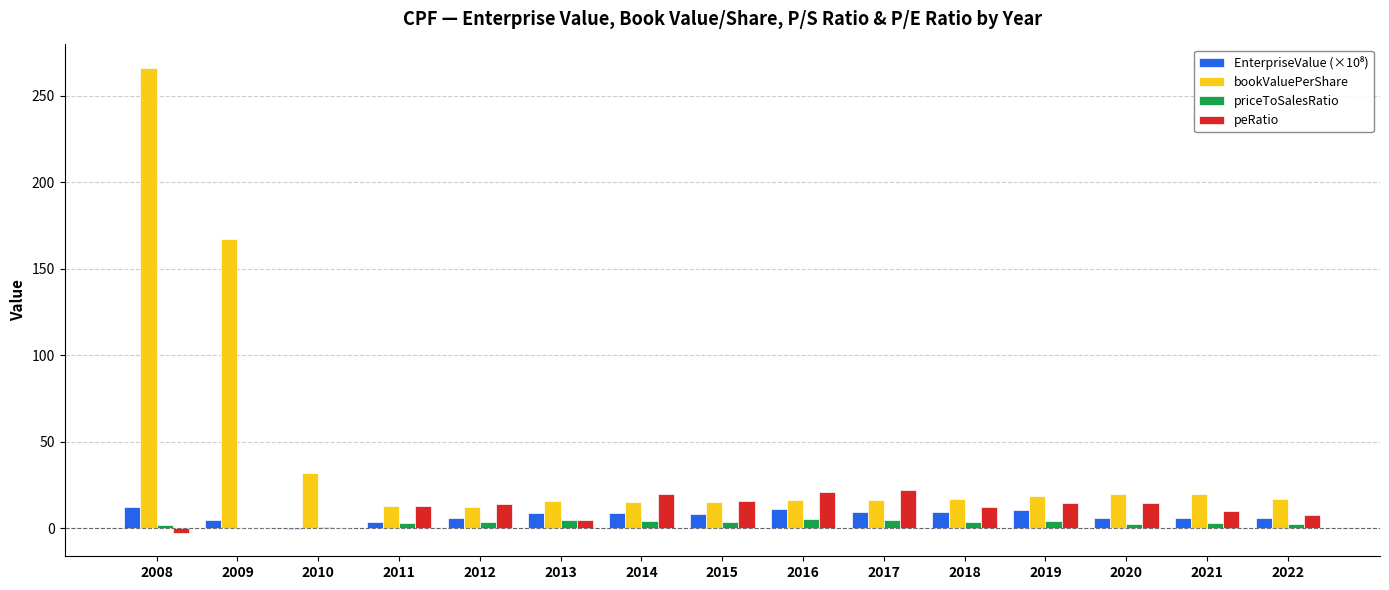

What is the sum of all peRatio values?

164.3